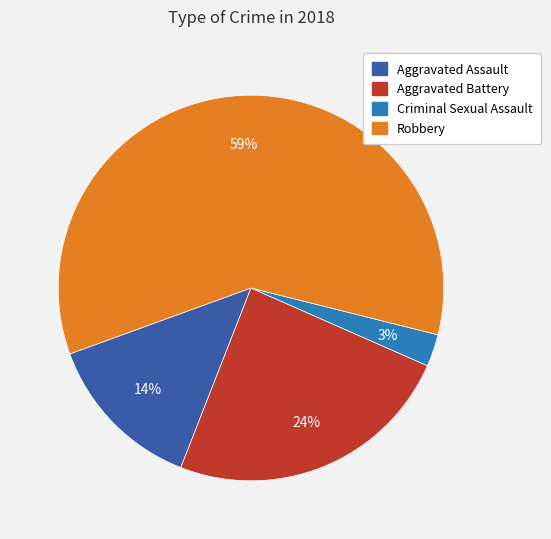

Is the sum of Aggravated Battery and Aggravated Assault greater than half?

No